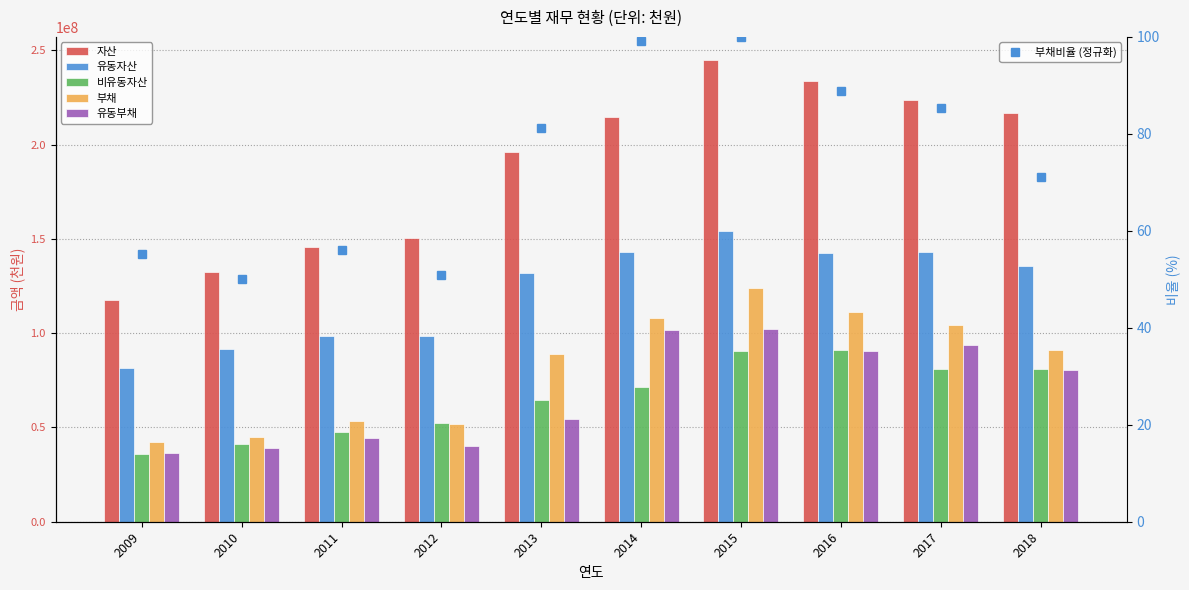

Which series has the widest spread of values?

자산